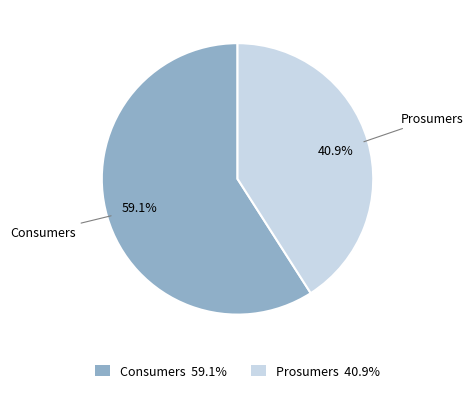

How much of the chart is everything except Prosumers?

59.1%